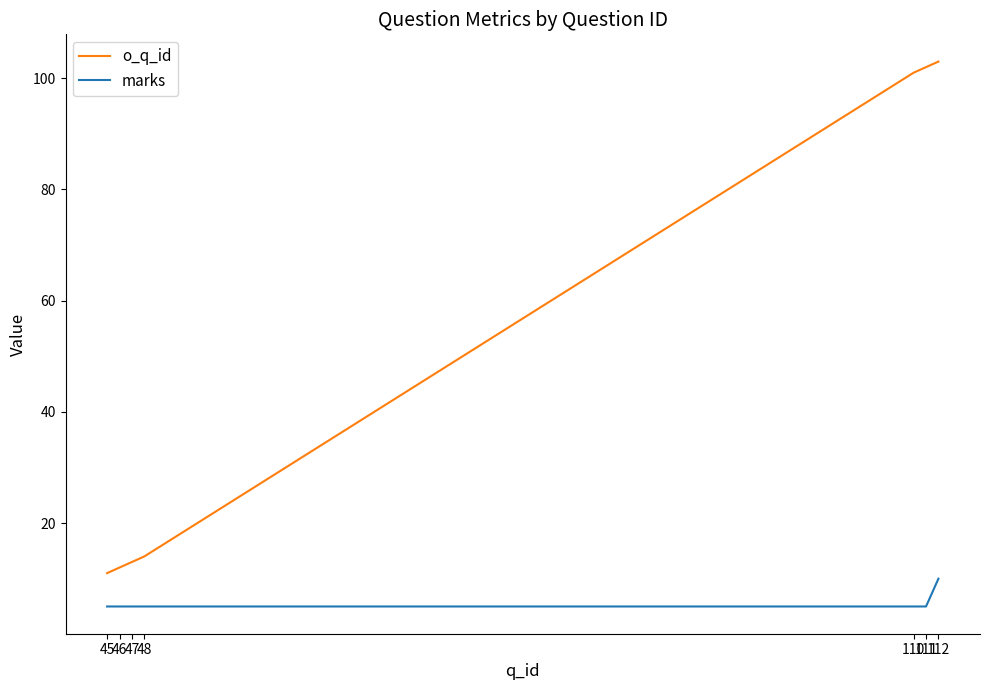

Is this an area chart (filled region under the line)?

No